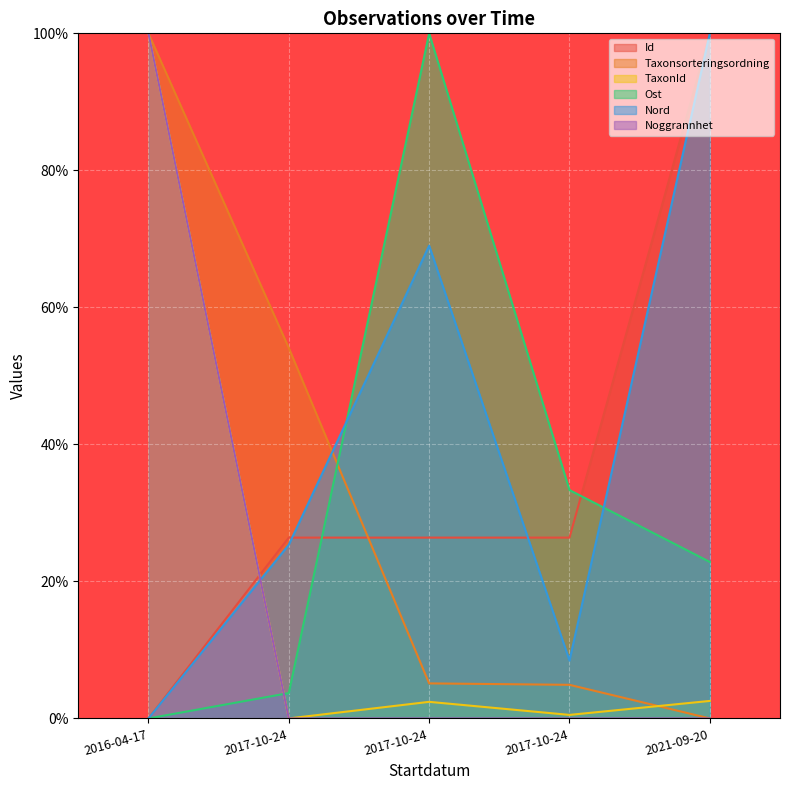

True or false: Taxonsorteringsordning has a value of 54.1 at 2017-10-24.

True